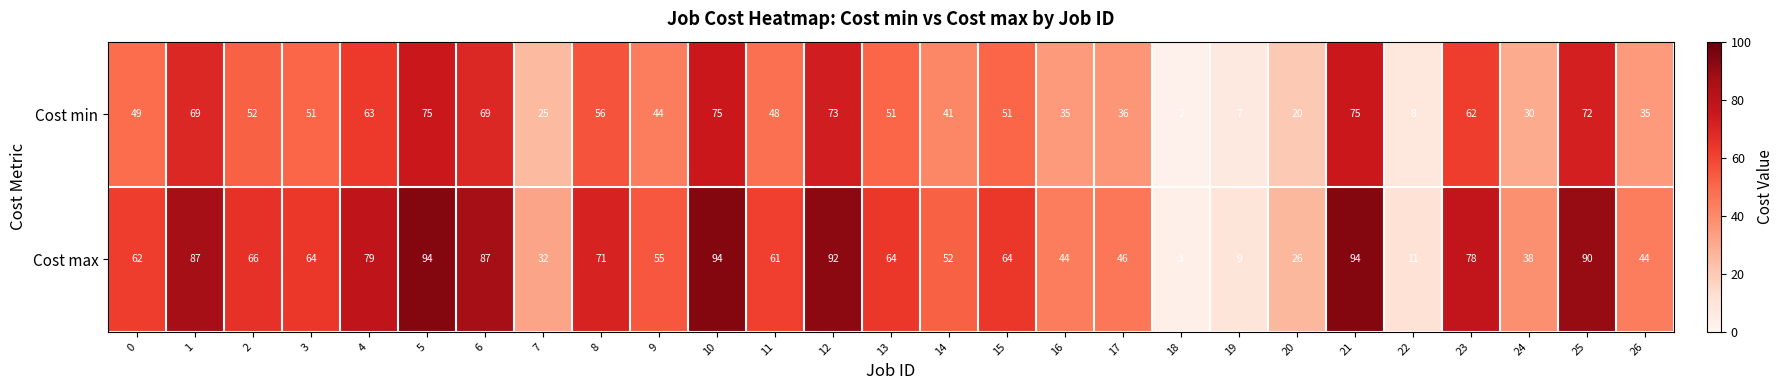

List the series in order of their peak value, highest first.

Cost max, Cost min